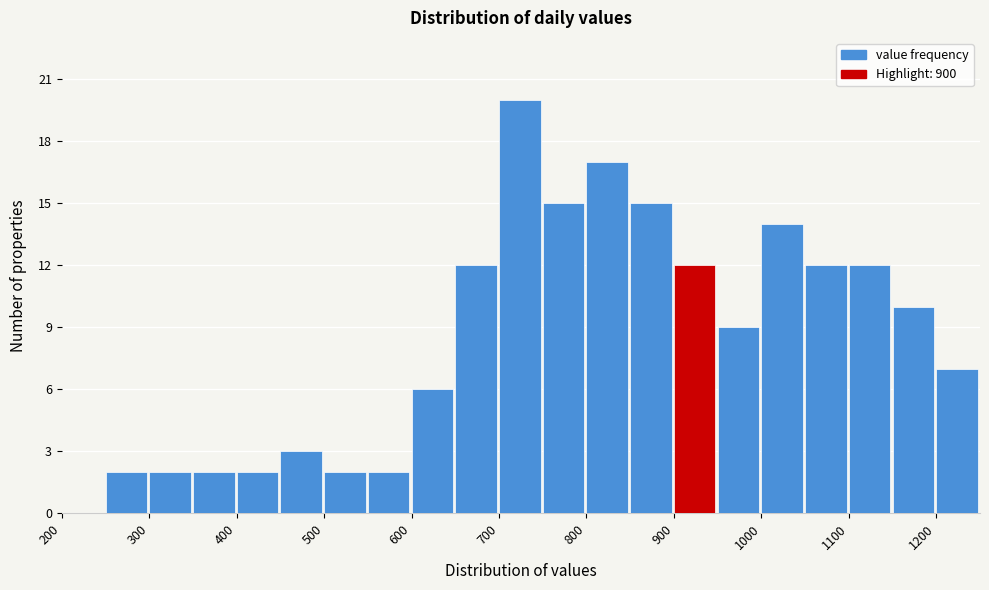

Over which range of the x-axis is the bar tallest?

700 to 750